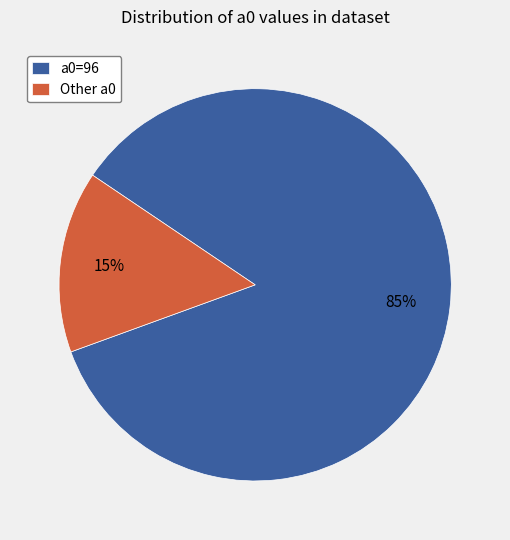

How many slices are in this pie chart?

2